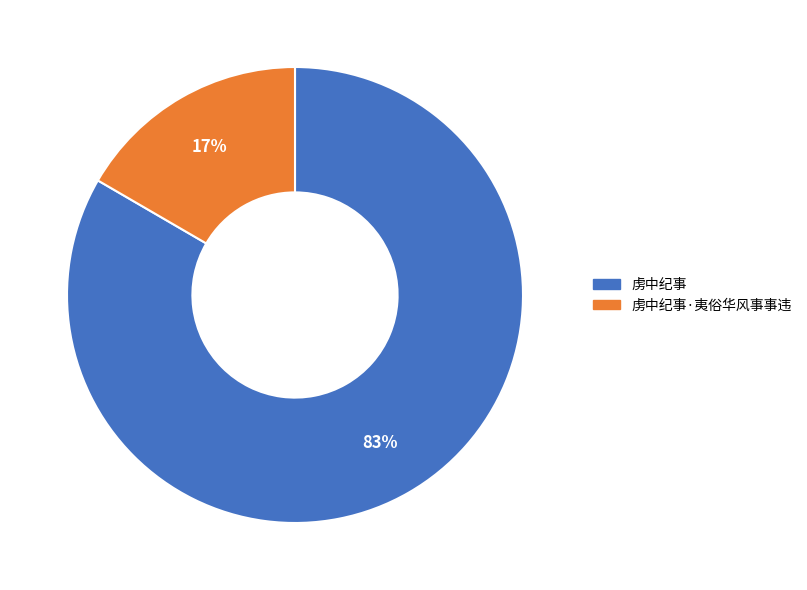

Is there a majority slice in this chart?

Yes